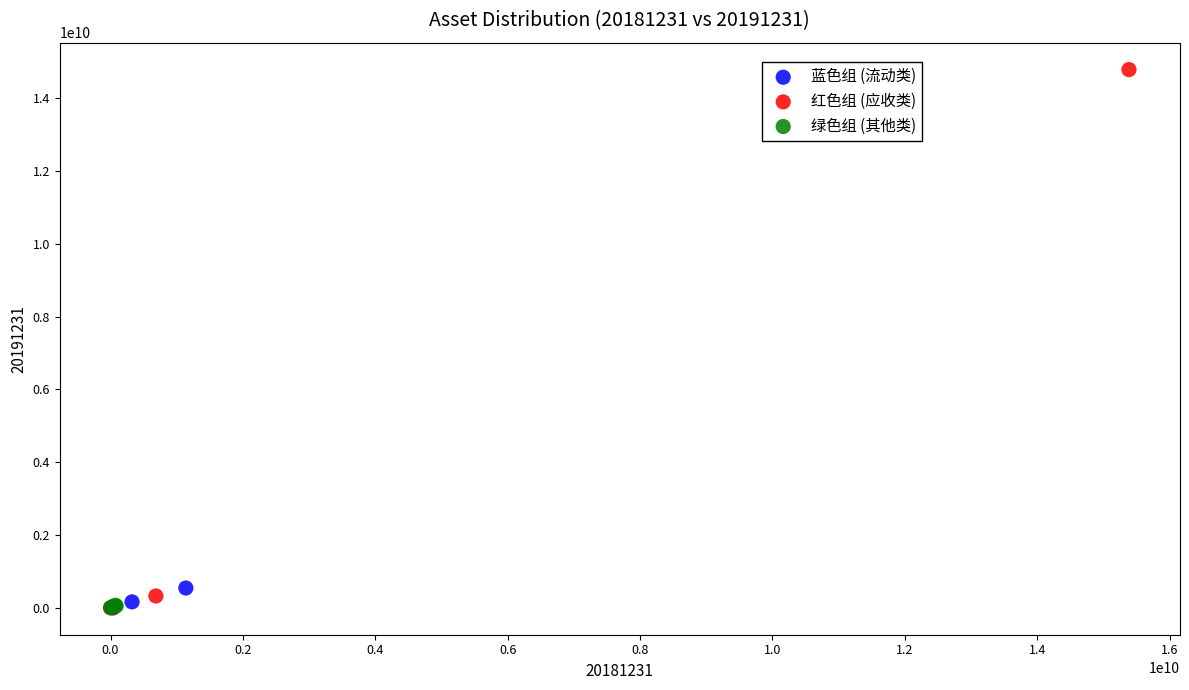

Which series reaches the maximum Y coordinate?

红色组 (应收类)